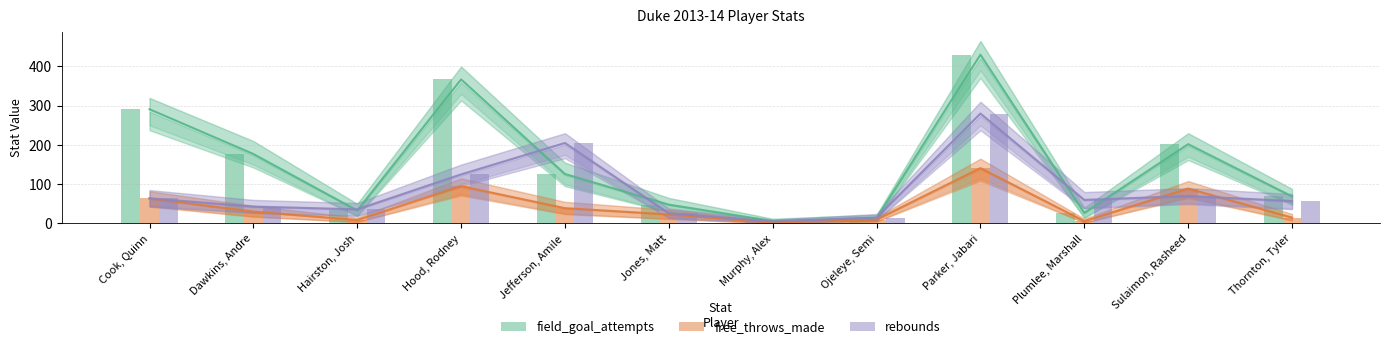

At which label is field_goal_attempts closest to 218?

Sulaimon, Rasheed